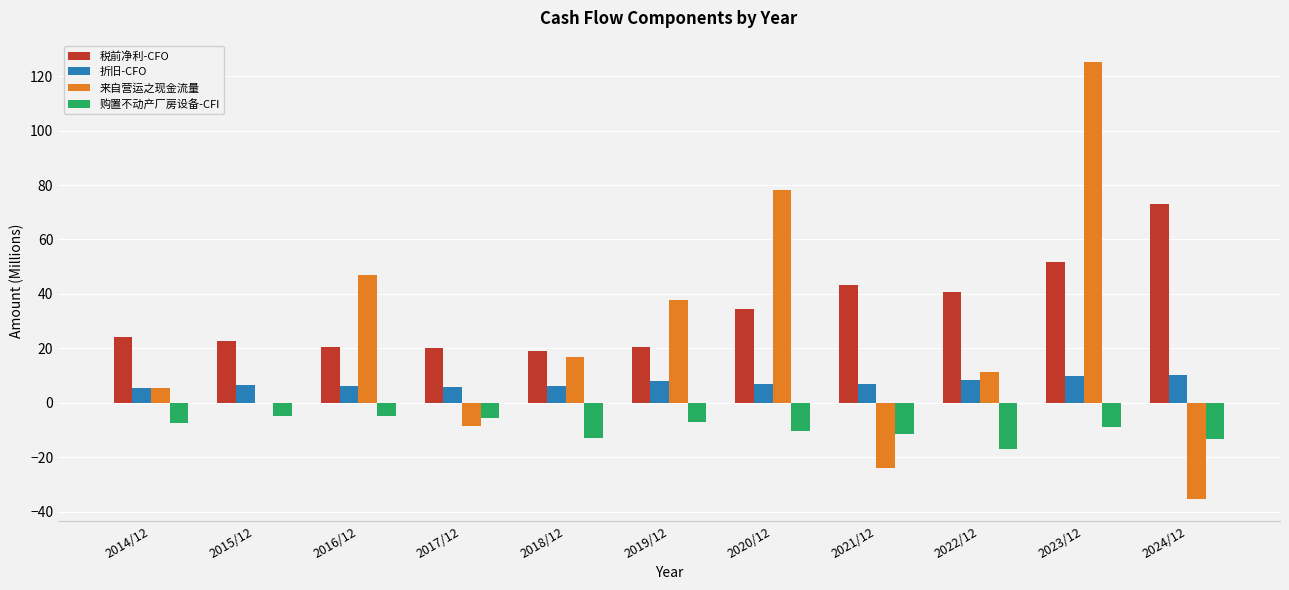

At which category is the sum across all series the highest?

2023/12